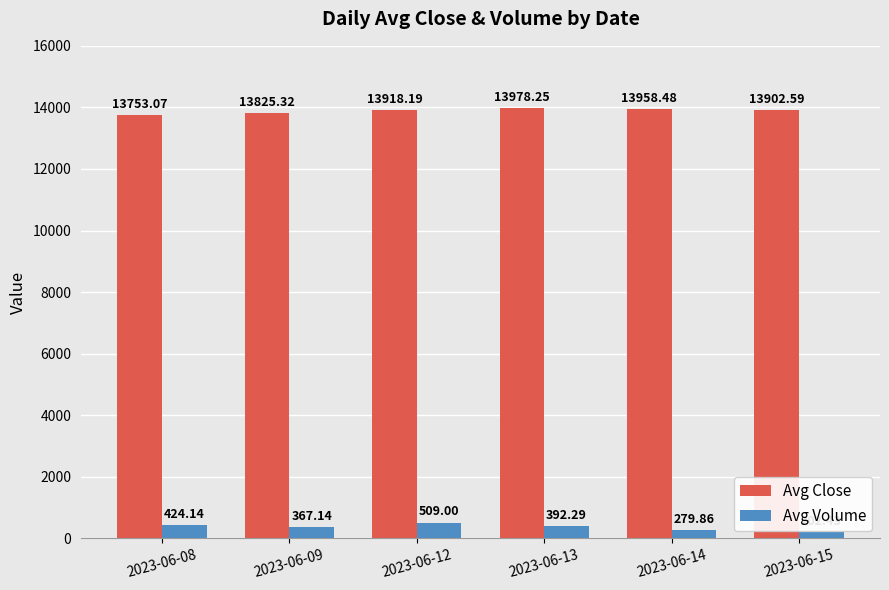

What are all the series names shown in the legend?

Avg Close, Avg Volume